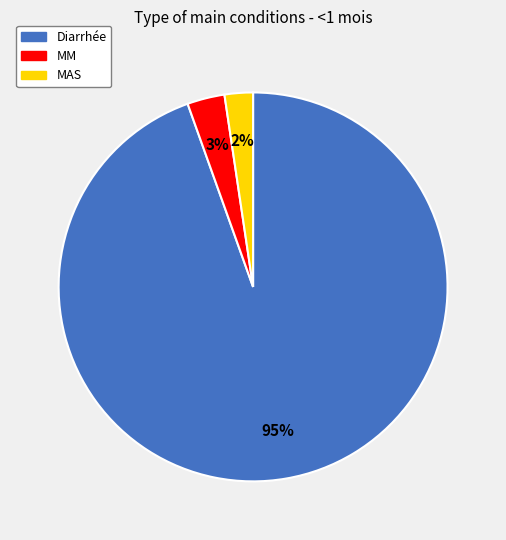

How many slices are in this pie chart?

3